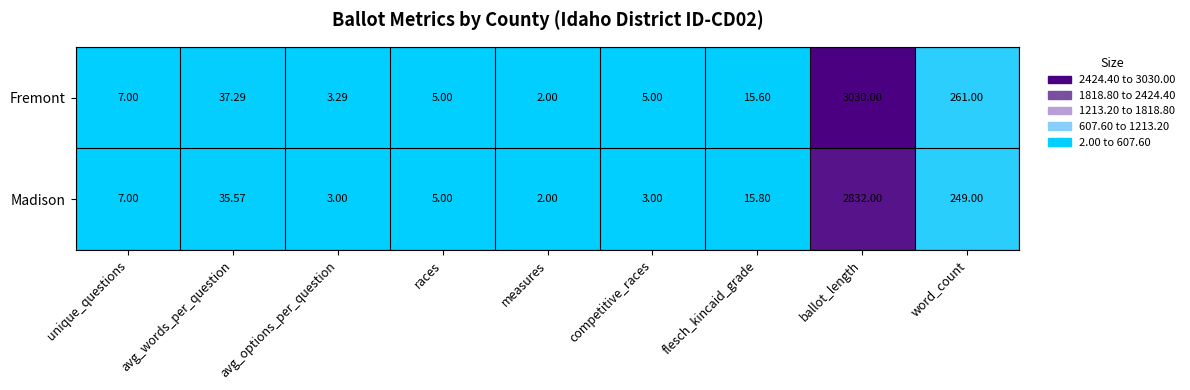

What is the total value across all series at flesch_kincaid_grade?

31.4